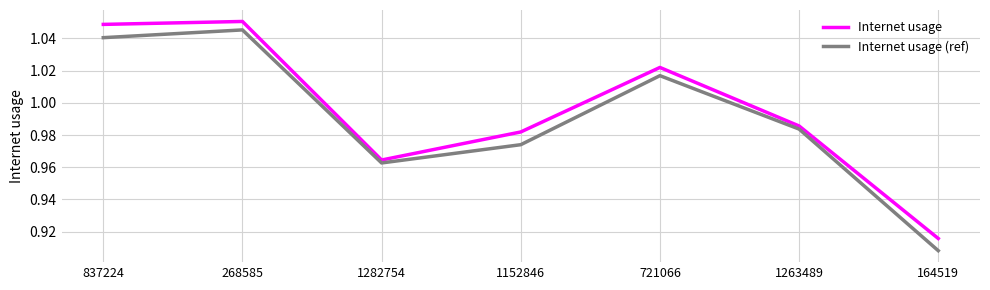

What is the difference between the maximum and minimum values in the Internet usage series?

0.1